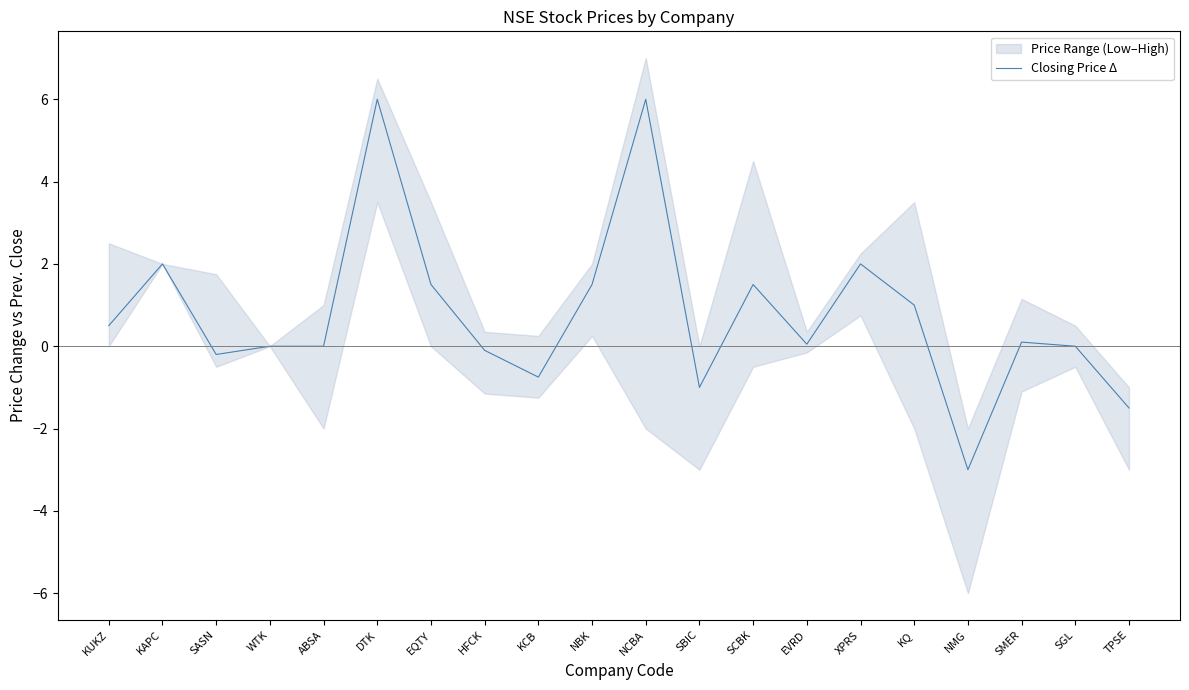

What is the label of the 9th point from the right?

SBIC